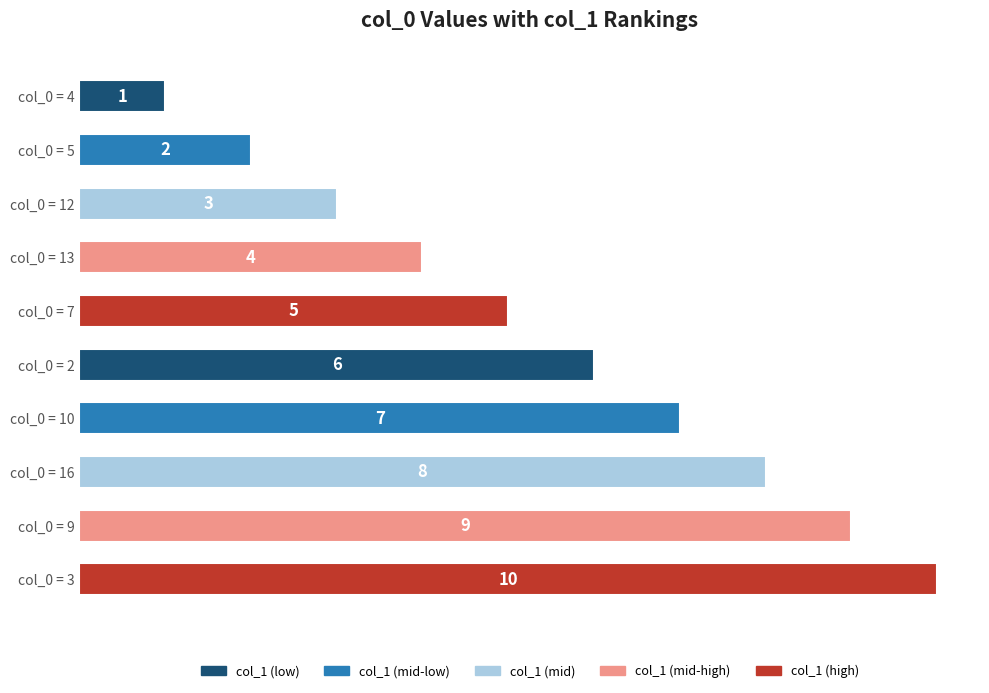

What is the change in value from col_0 = 12 to col_0 = 2?

+3